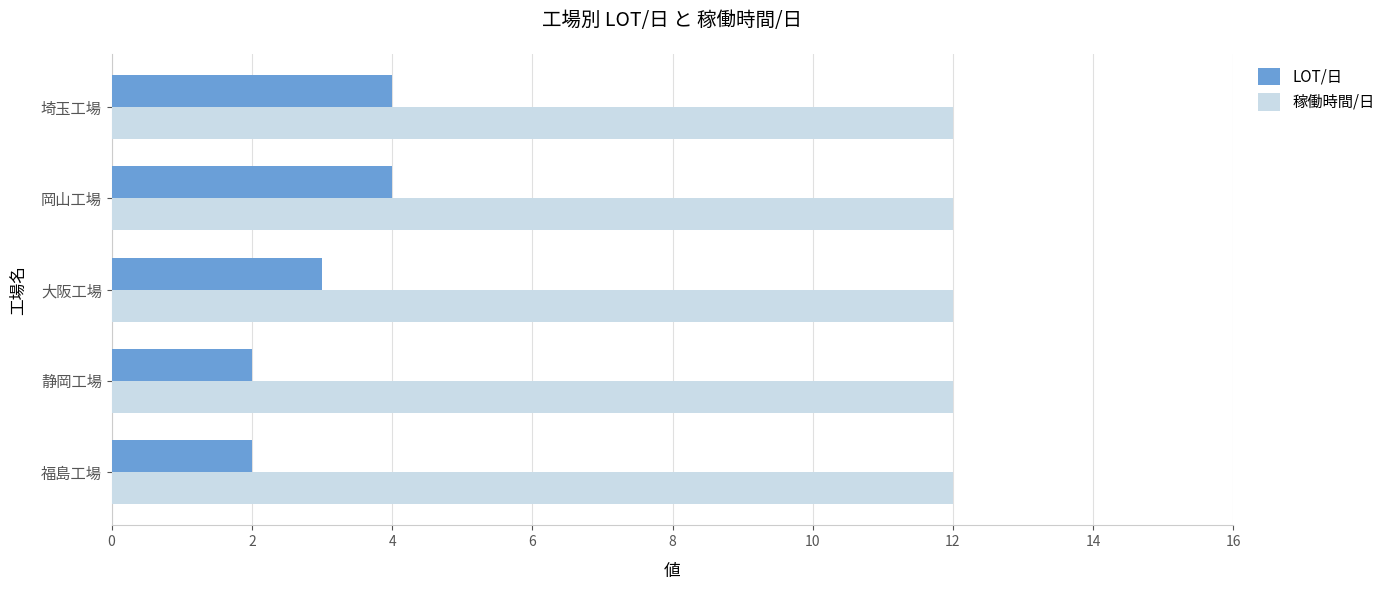

List the series in order of their overall mean, lowest first.

LOT/日, 稼働時間/日